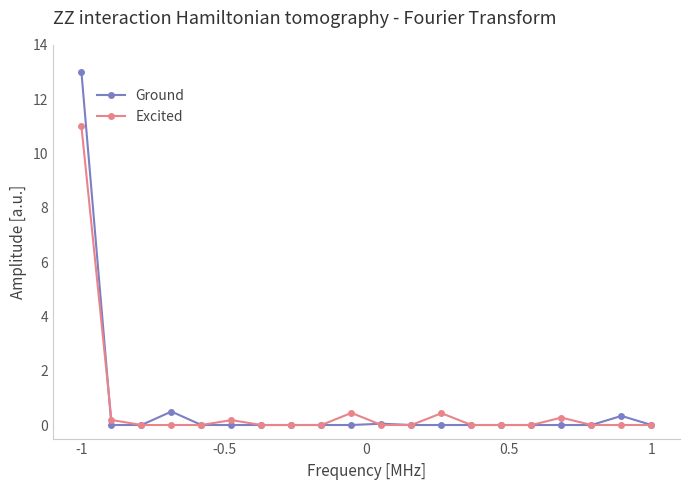

Which series has the widest spread of values?

Ground